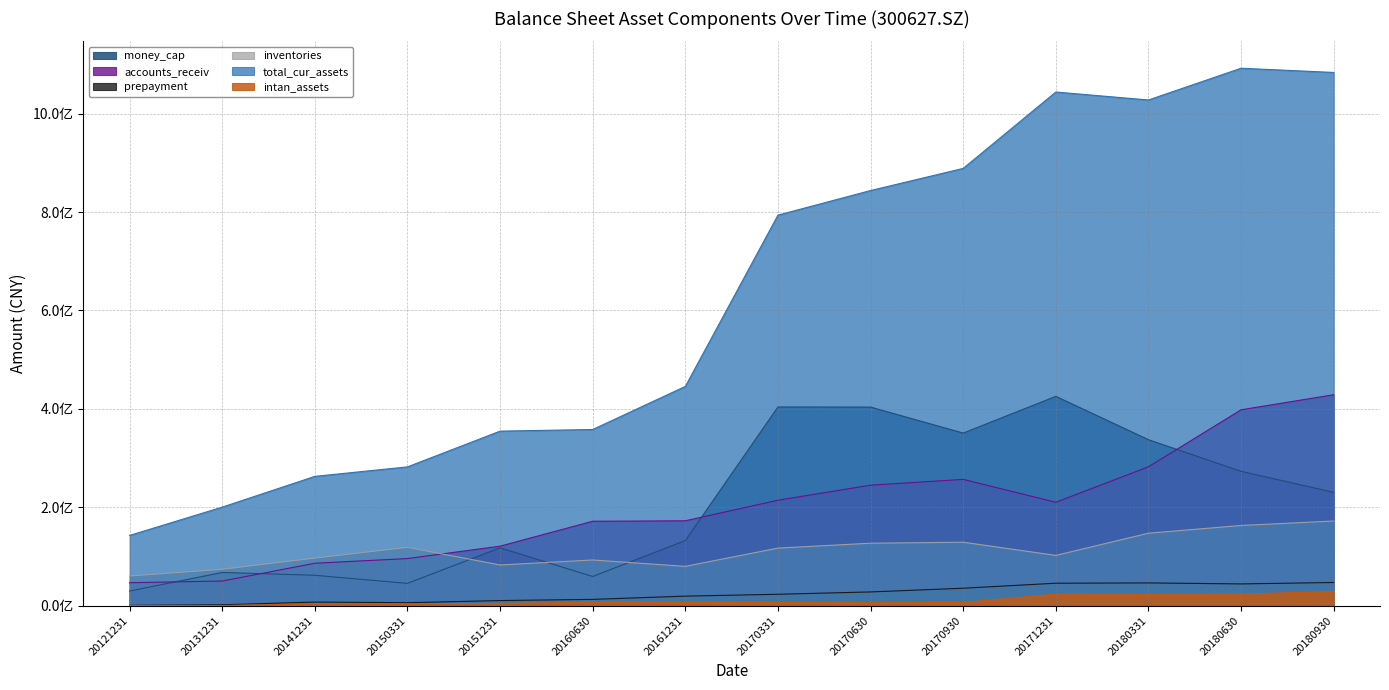

How many data points in accounts_receiv are above 210224030?

7